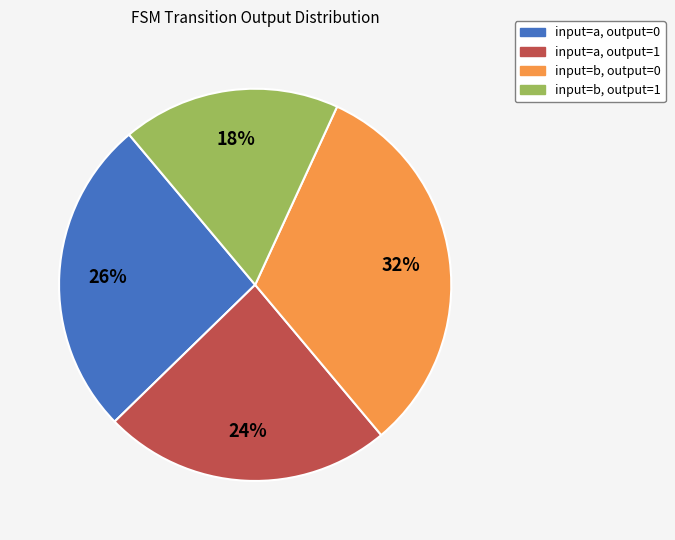

Is there a majority slice in this chart?

No